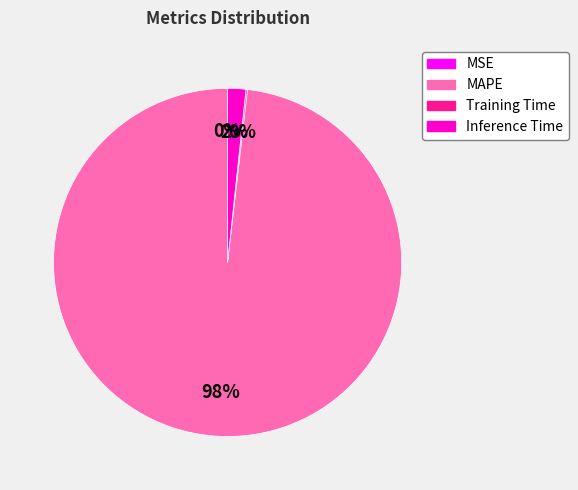

To the nearest percent, what percentage of the pie is MAPE?

98%